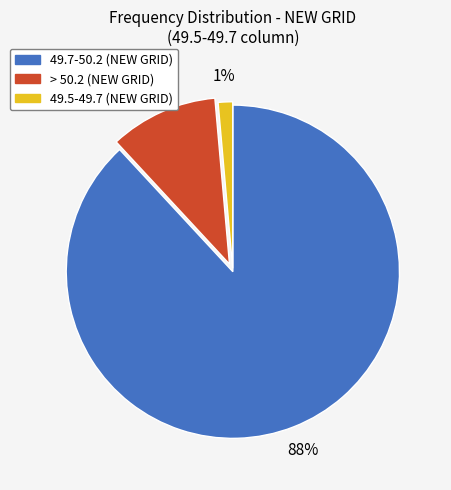

Is there a majority slice in this chart?

Yes